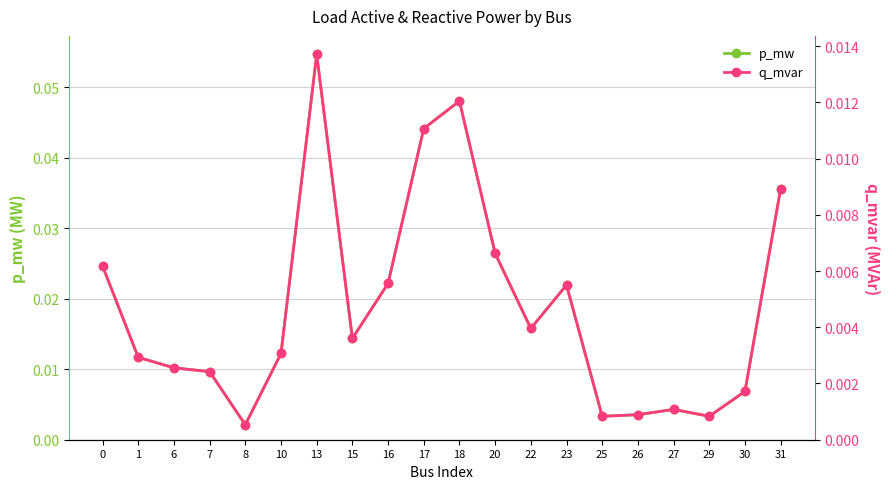

Is the value of q_mvar at 22 greater than the value of p_mw at 13?

No